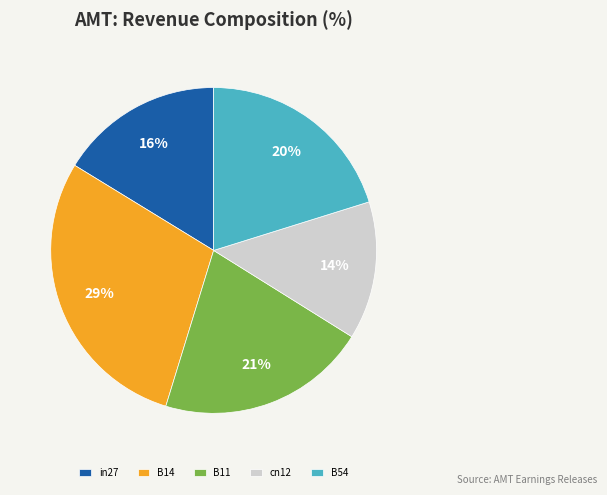

To the nearest percent, what percentage of the pie is cn12?

14%